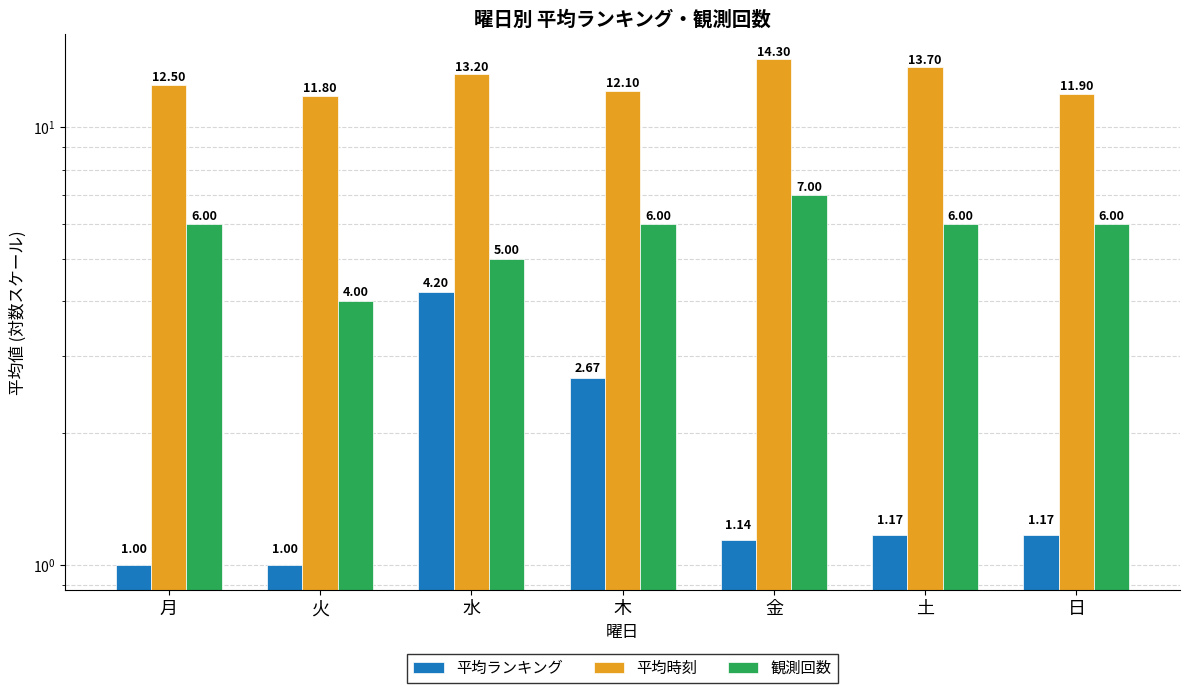

What position from the left is 土?

6